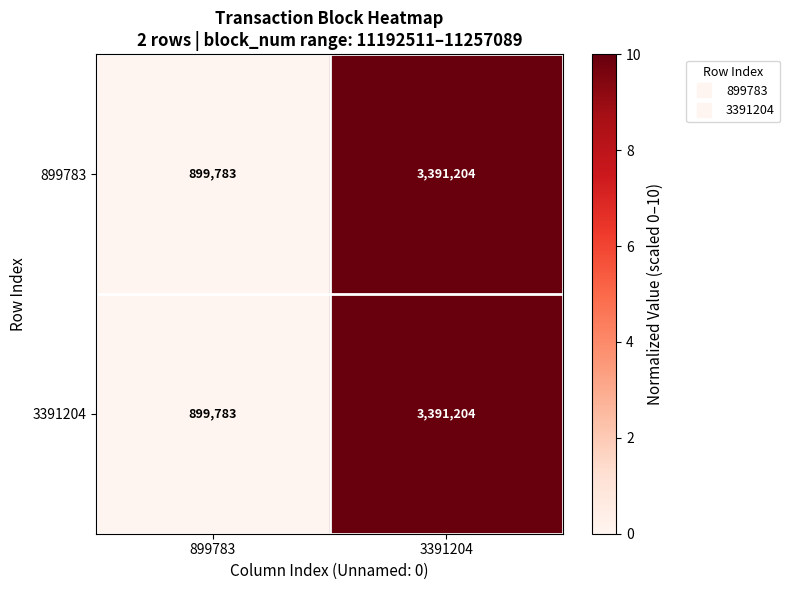

At which category is the sum across all series the highest?

3391204